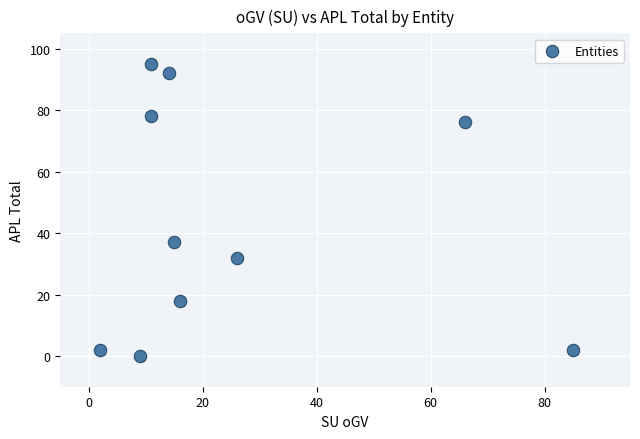

What Y value in the scatter plot is closest to 47?

37